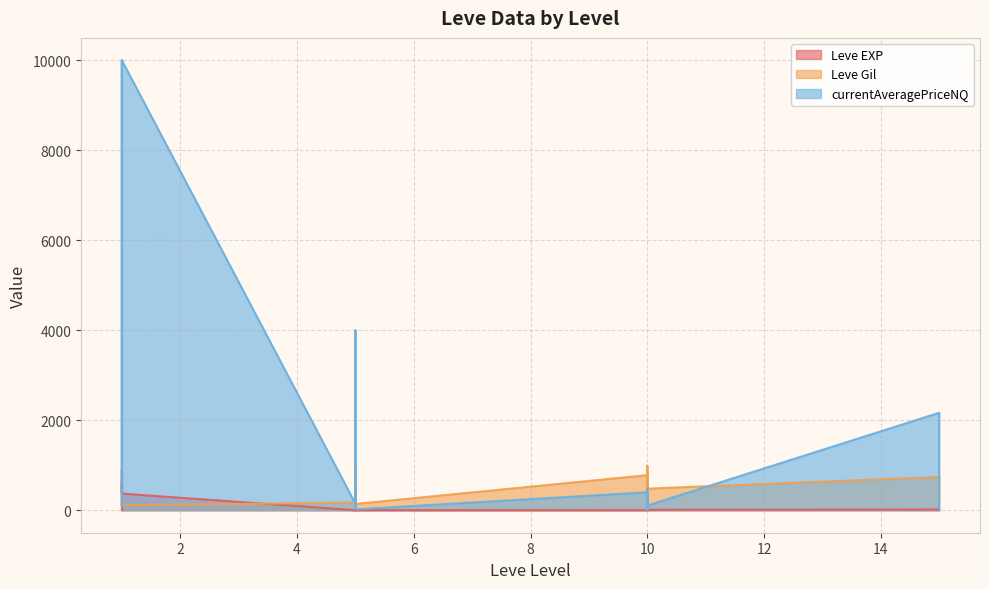

Rank the categories by Leve Gil value from lowest to highest.

1, 1, 1, 1, 1, 5, 5, 15, 10, 10, 5, 1, 10, 15, 10, 10, 5, 5, 5, 10